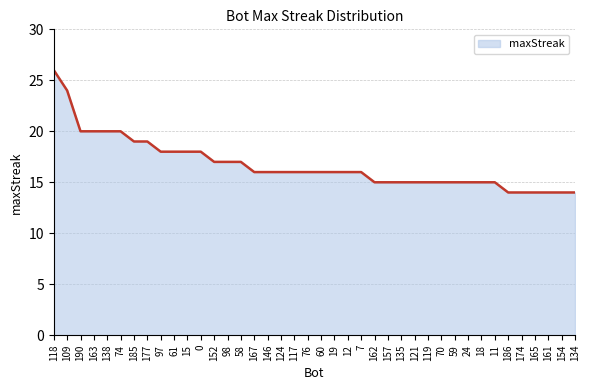

What is the sum of all values?

669